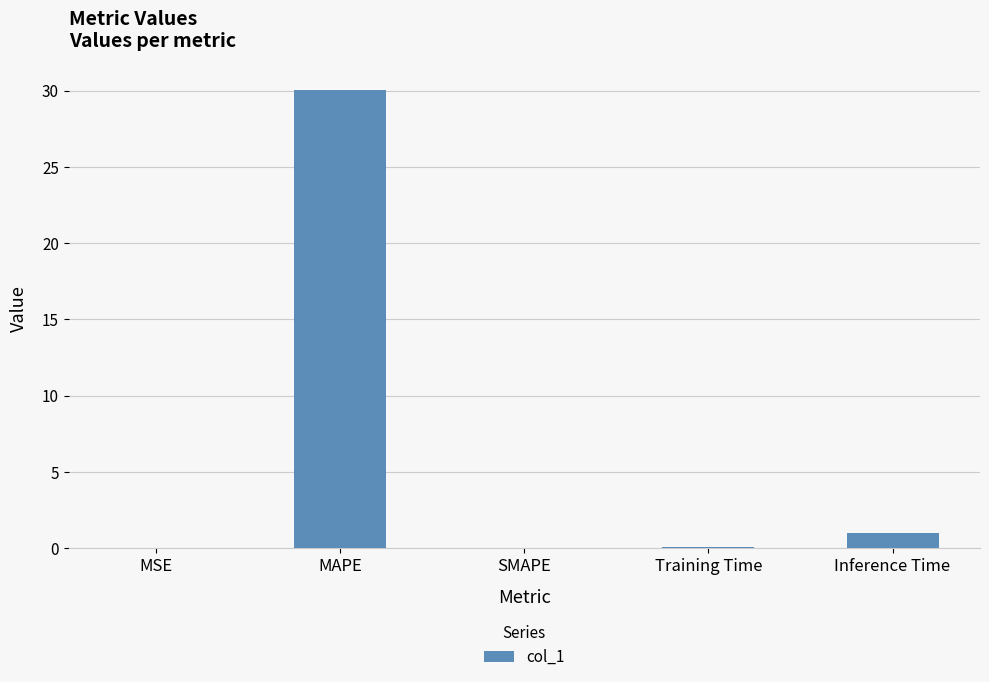

What is the sum of all values?

31.1